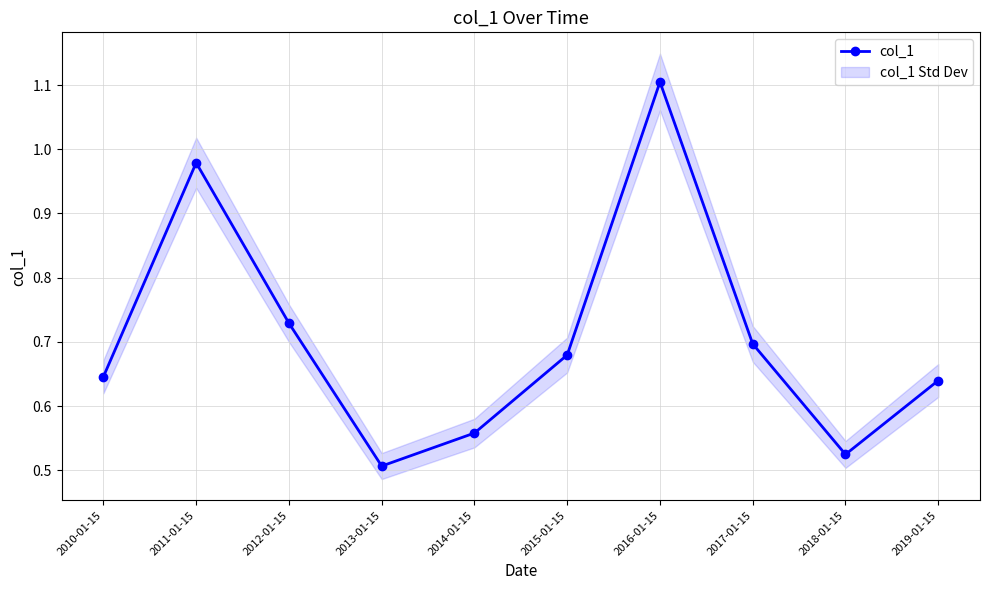

Where is the first local maximum?

2011-01-15